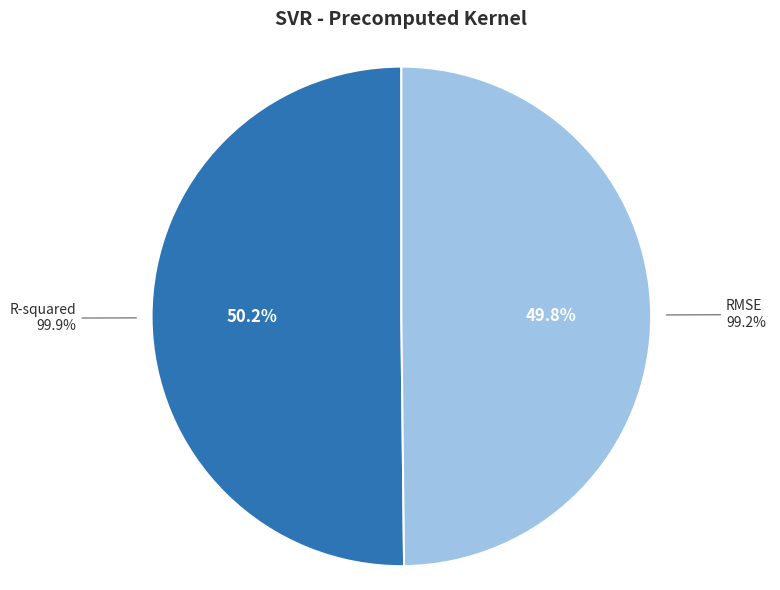

The R-squared slice represents 56% of the pie. True or false?

False